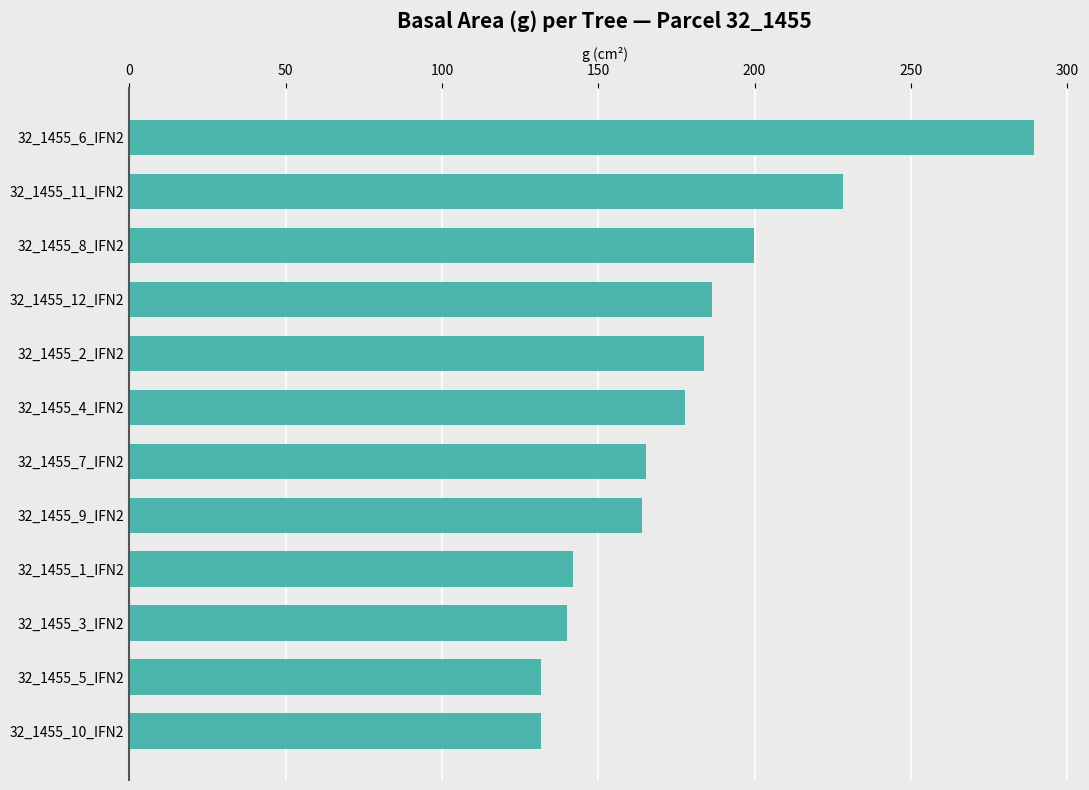

What is the sum of all values?

2140.3